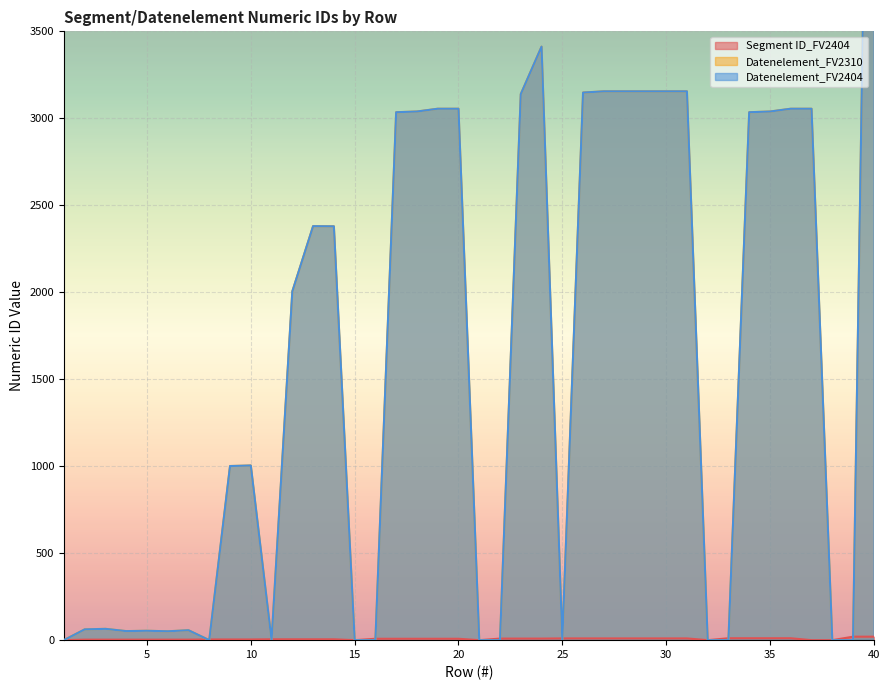

Reading left to right, list all the values displayed in this chart.

Segment ID_FV2404: 1=0	2=3	3=3	4=3	5=3	6=3	7=3	8=4	9=4	10=4	11=5	12=5	13=5	14=5	15=0	16=8	17=8	18=8	19=8	20=8	21=0	22=9	23=9	24=9	25=10	26=10	27=10	28=10	29=10	30=10	31=10	32=0	33=11	34=11	35=11	36=11	37=0	38=0	39=20	40=20
Datenelement_FV2310: 1=0	2=62	3=65	4=52	5=54	6=51	7=57	8=0	9=1001	10=1004	11=0	12=2005	13=2380	14=2379	15=0	16=0	17=3035	18=3039	19=3055	20=3055	21=0	22=0	23=3139	24=3412	25=0	26=3148	27=3155	28=3155	29=3155	30=3155	31=3155	32=0	33=0	34=3035	35=3039	36=3055	37=3055	38=0	39=0	40=7495
Datenelement_FV2404: 1=0	2=62	3=65	4=52	5=54	6=51	7=57	8=0	9=1001	10=1004	11=0	12=2005	13=2380	14=2379	15=0	16=0	17=3035	18=3039	19=3055	20=3055	21=0	22=0	23=3139	24=3412	25=0	26=3148	27=3155	28=3155	29=3155	30=3155	31=3155	32=0	33=0	34=3035	35=3039	36=3055	37=3055	38=0	39=0	40=7495